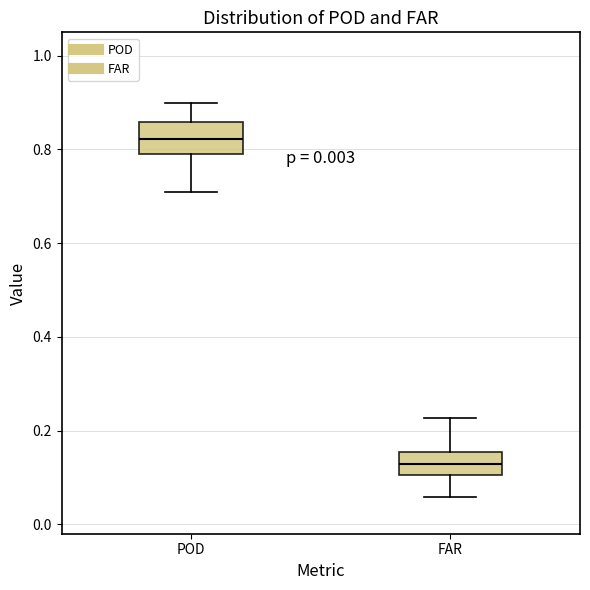

Which box's median line is the lowest?

FAR